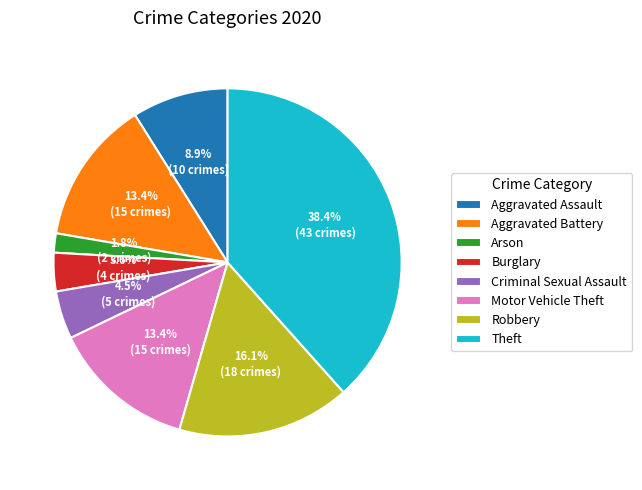

To the nearest percent, what is the combined percentage of Theft and Robbery?

54%